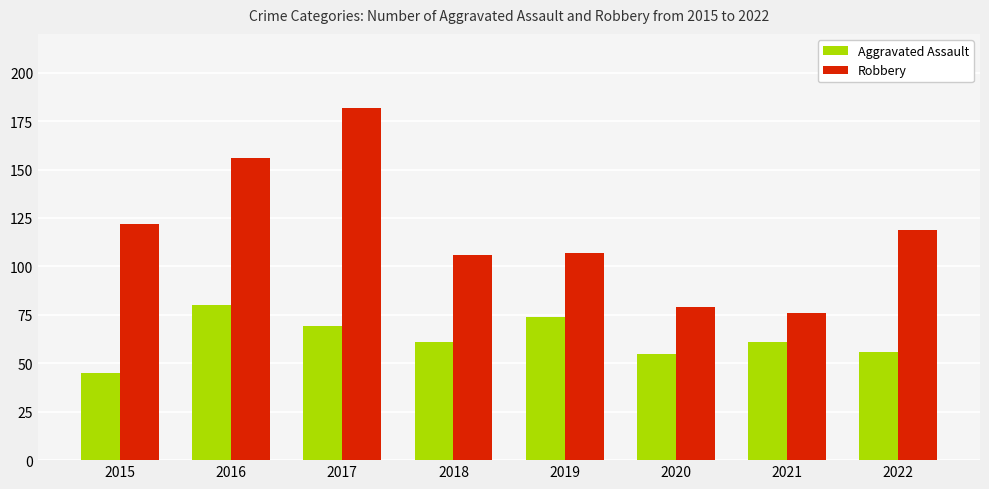

Which series has the largest total across all categories?

Robbery